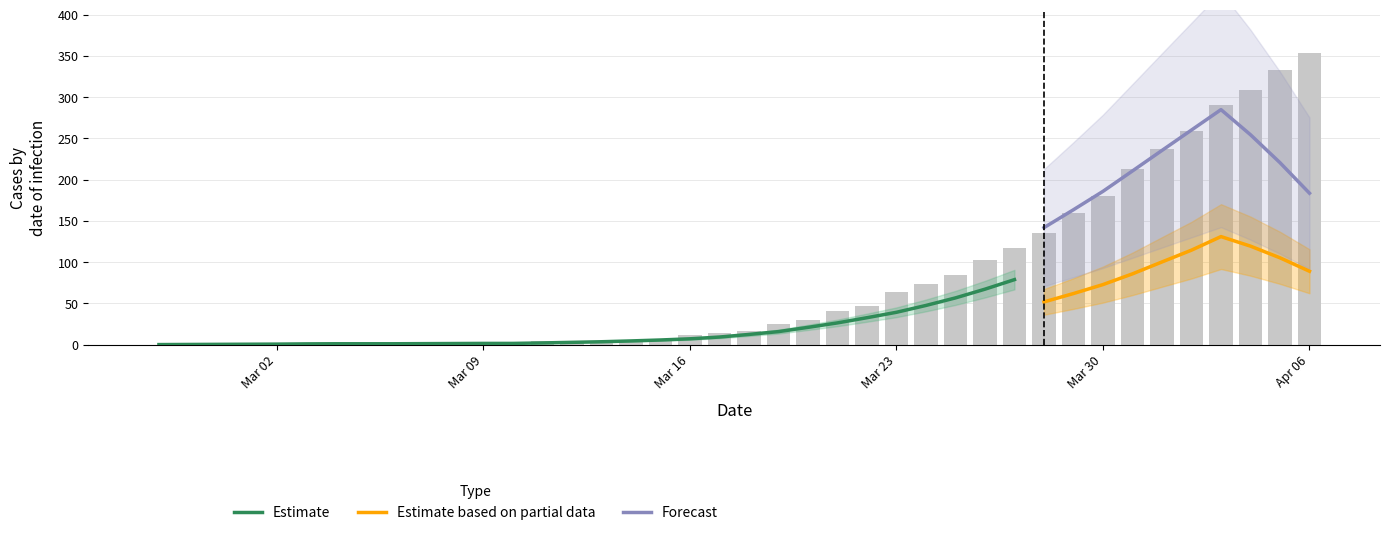

At how many categories does at least one series exceed 346?

1